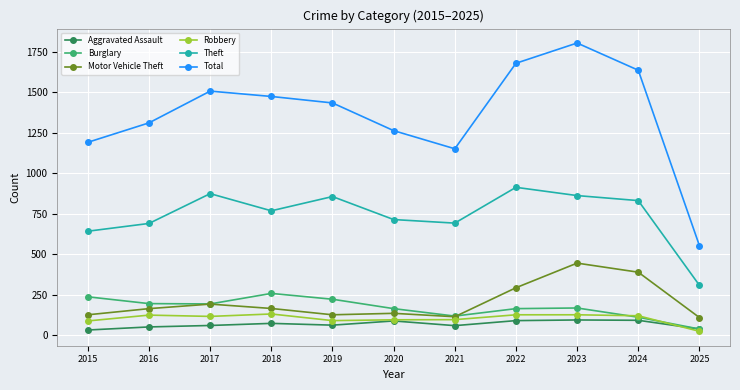

Which label corresponds to the largest value in the chart?

2023